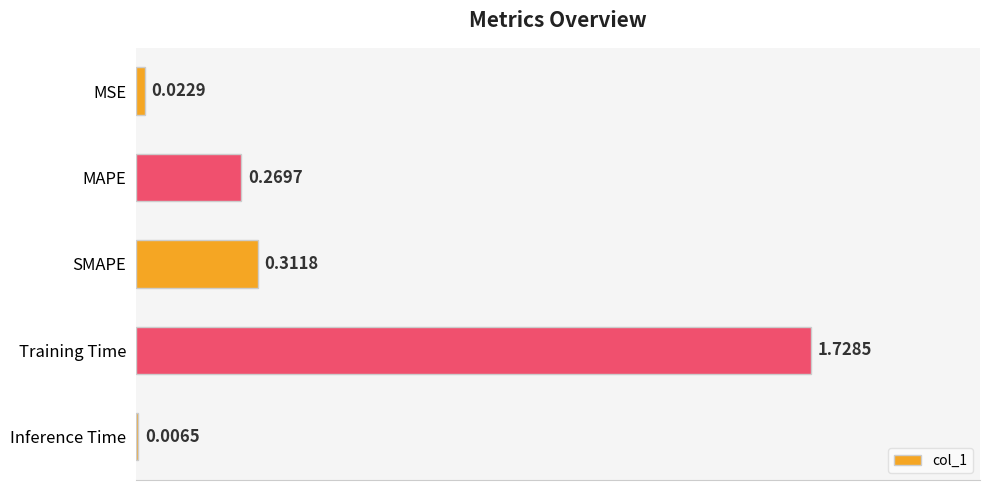

What is the average value?

0.5